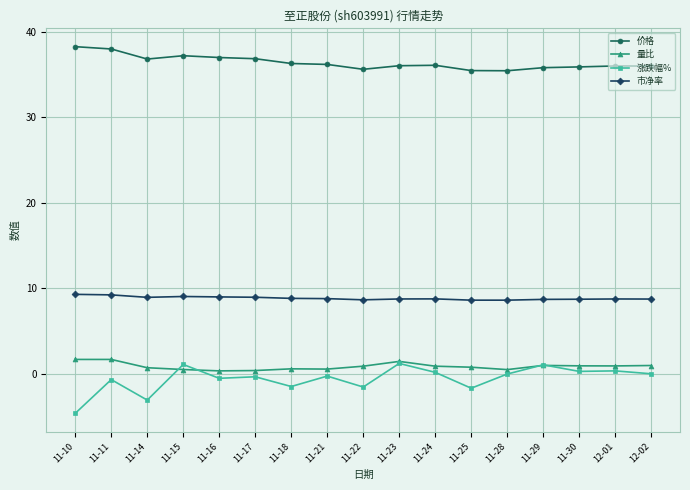

What is the value of the 市净率 point at the 4th from the left?

9.0